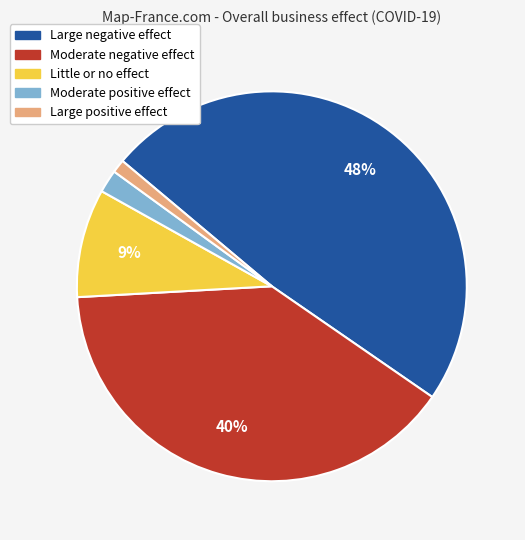

Count the number of slices in the pie.

5